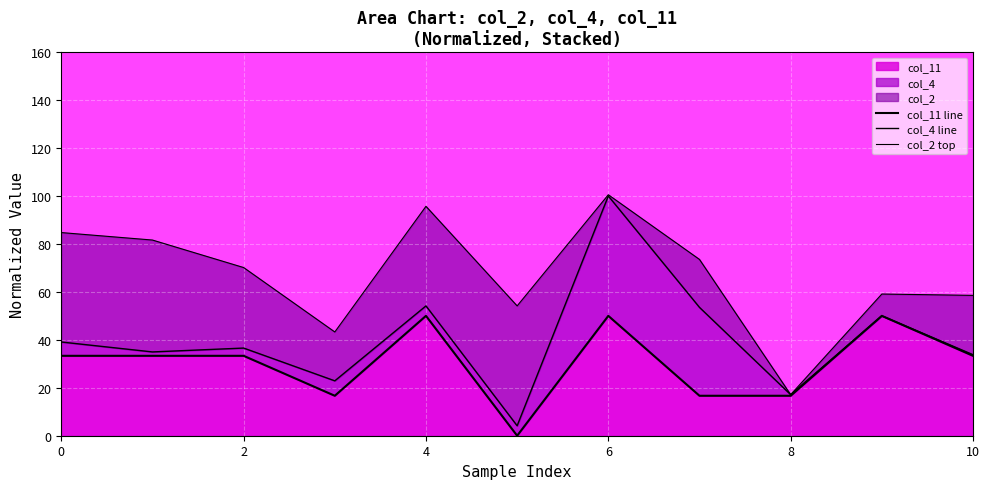

Reading right to left, list all the values displayed in this chart.

col_11 line: 33.3	50.0	16.7	16.7	50.0	0.0	50.0	16.7	33.3	33.3	33.3
col_4 line: 33.8	50.0	17.1	53.5	100.0	4.2	54.2	22.9	36.6	35.0	39.1
col_2 top: 58.5	59.1	17.1	73.5	100.5	54.2	95.7	43.3	70.2	81.6	84.7